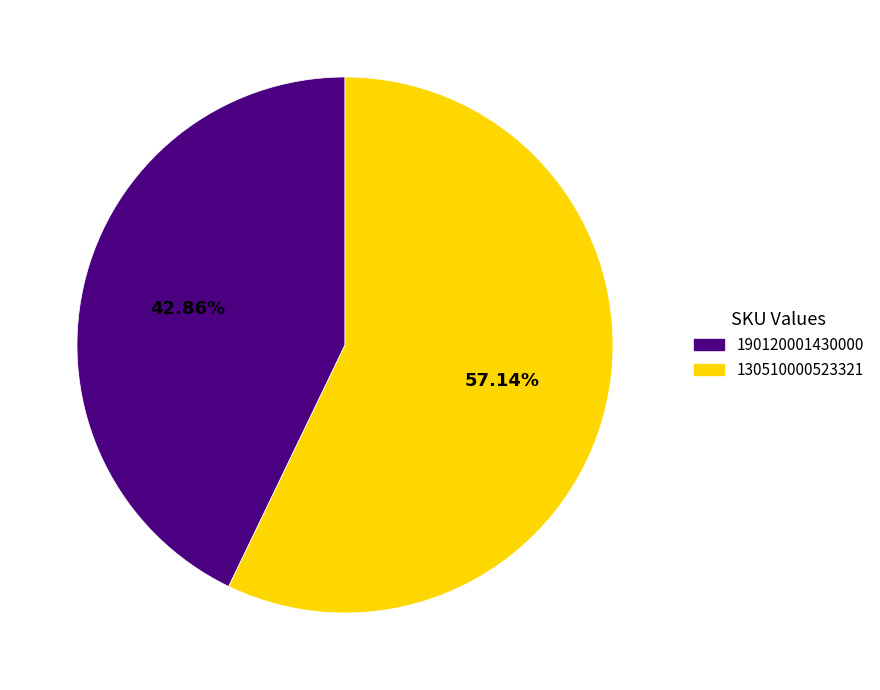

Count the number of slices in the pie.

2